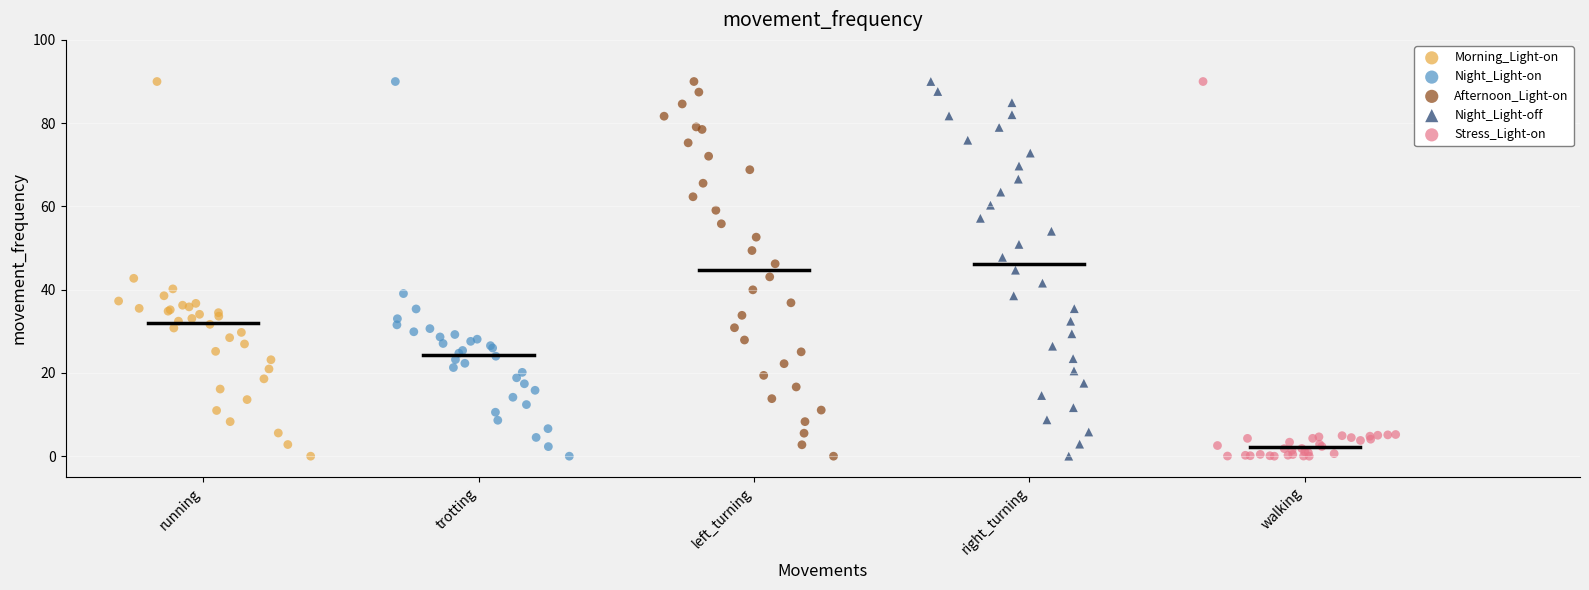

What are all the series names shown in the legend?

Morning_Light-on, Night_Light-on, Afternoon_Light-on, Night_Light-off, Stress_Light-on